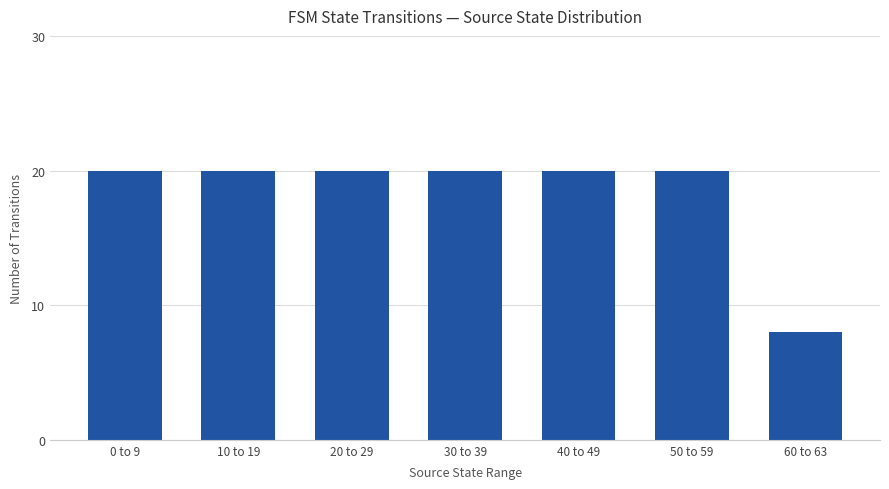

What is the ratio of the value at 20 to 29 to the value at 60 to 63?

2.5